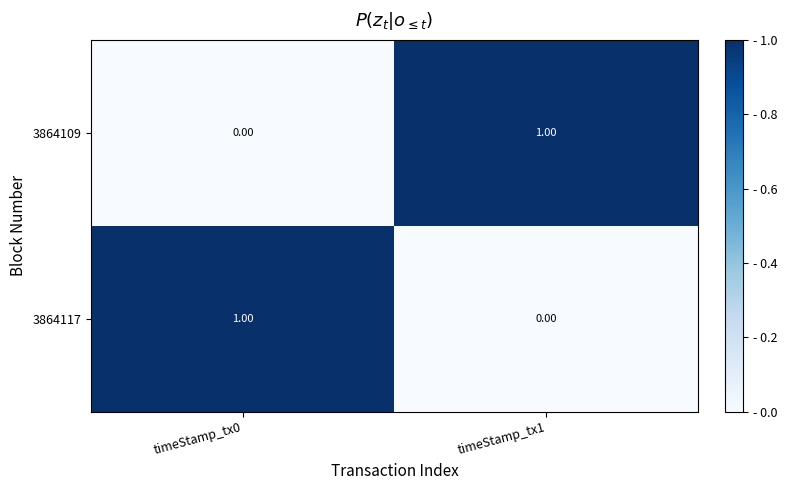

Rank the series at timeStamp_tx1 from lowest to highest value.

3864117, 3864109